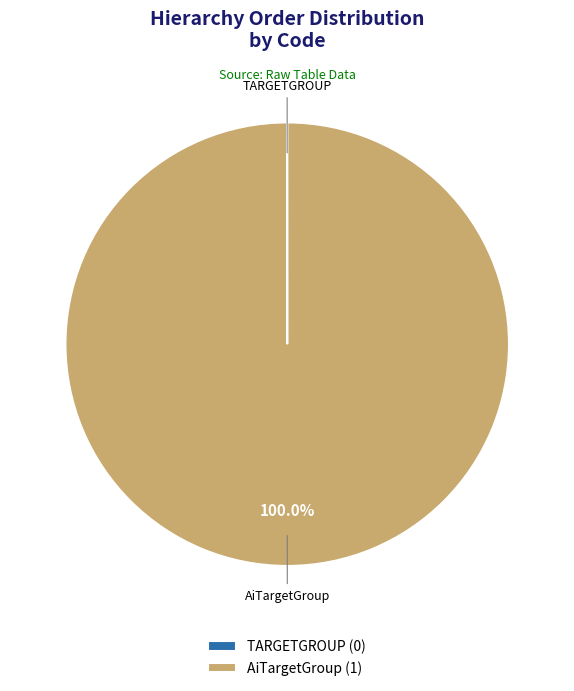

Is there any slice that represents more than half of the pie?

Yes